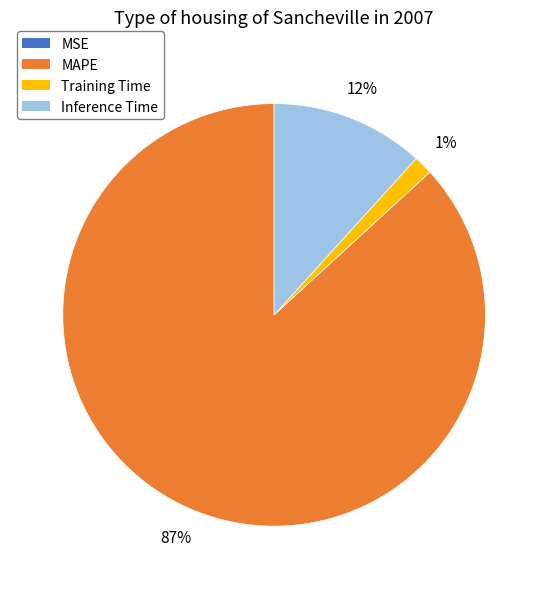

Which slice represents more than half of the pie?

MAPE